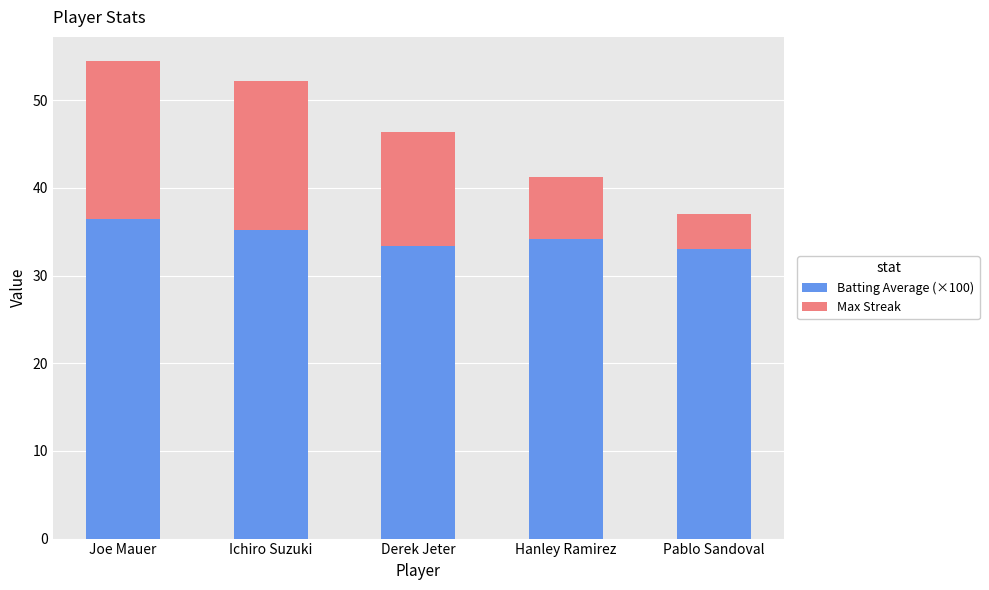

How many values in the Batting Average (×100) series exceed 34?

3